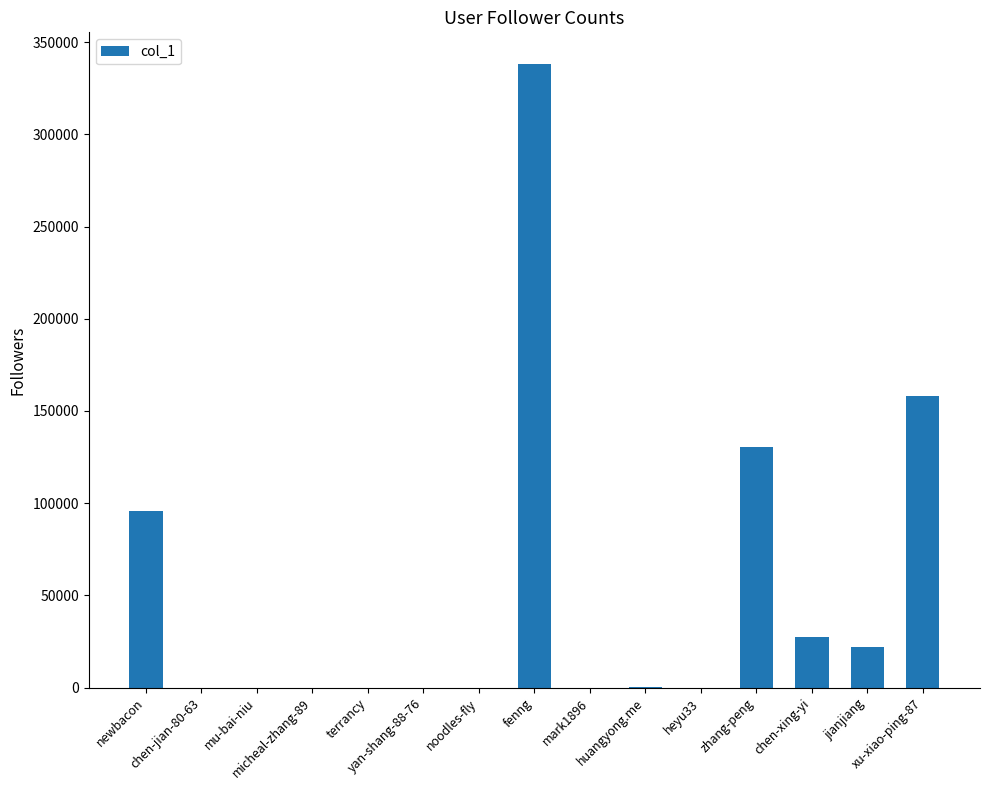

What is the value of the 2nd bar from the left?

37